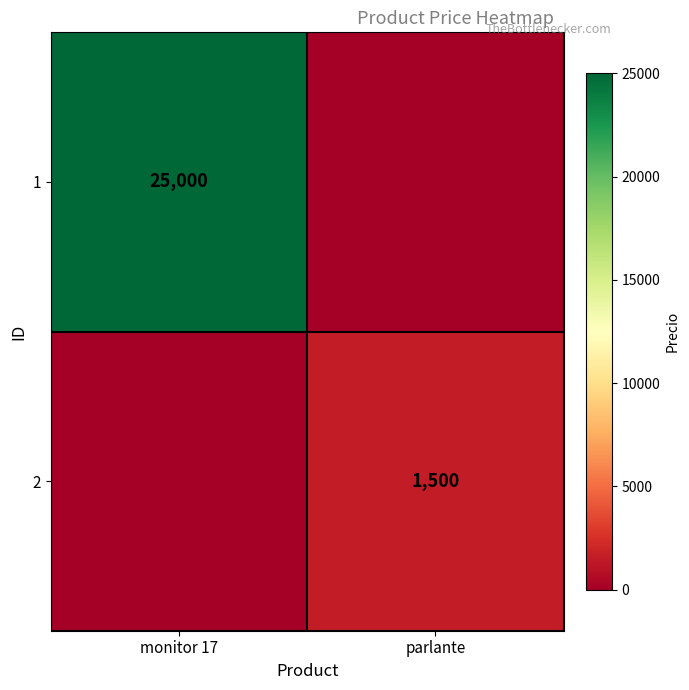

The value of 2 at parlante is 1500. True or false?

True